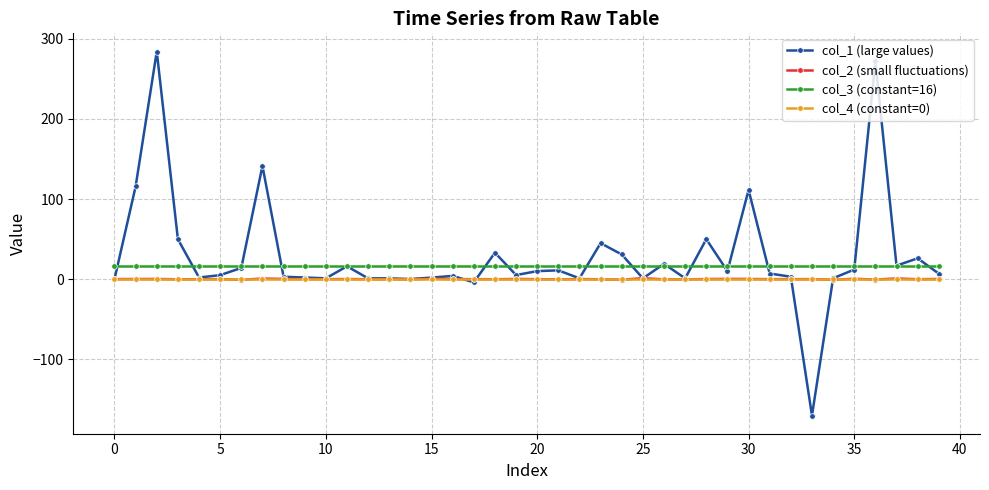

What is the average value of the col_3 (constant=16) series?

16.0